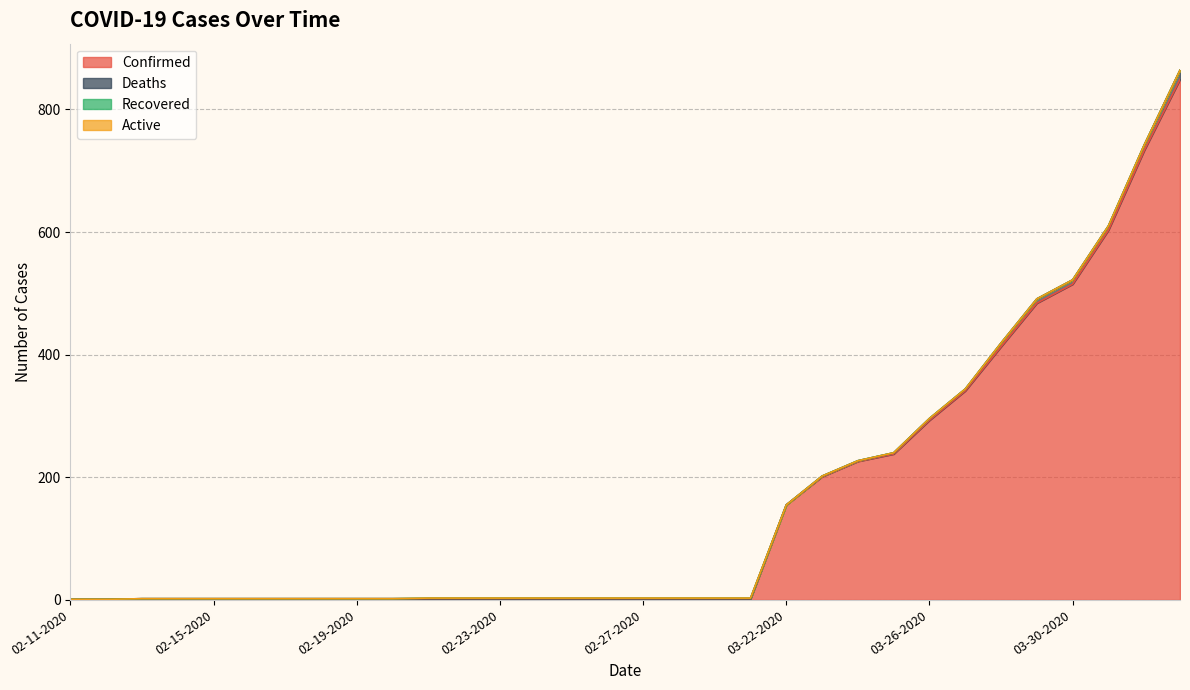

Reading left to right, transcribe all the data shown in this chart.

Confirmed: 1	1	2	2	2	2	2	2	2	2	2	2	2	2	2	2	2	2	2	2	155	201	226	238	293	341	413	484	515	603	733	849
Deaths: 0	0	0	0	0	0	0	0	0	0	0	0	0	0	0	0	0	0	0	0	0	1	1	2	3	3	6	7	7	7	9	15
Recovered: 0	0	0	0	0	0	0	0	0	0	1	1	1	1	1	1	1	1	1	1	0	0	0	0	0	0	0	0	0	0	0	0
Active: 0	0	0	0	0	0	0	0	0	0	0	0	0	0	0	0	0	0	0	0	0	0	0	0	0	0	0	0	0	0	0	0